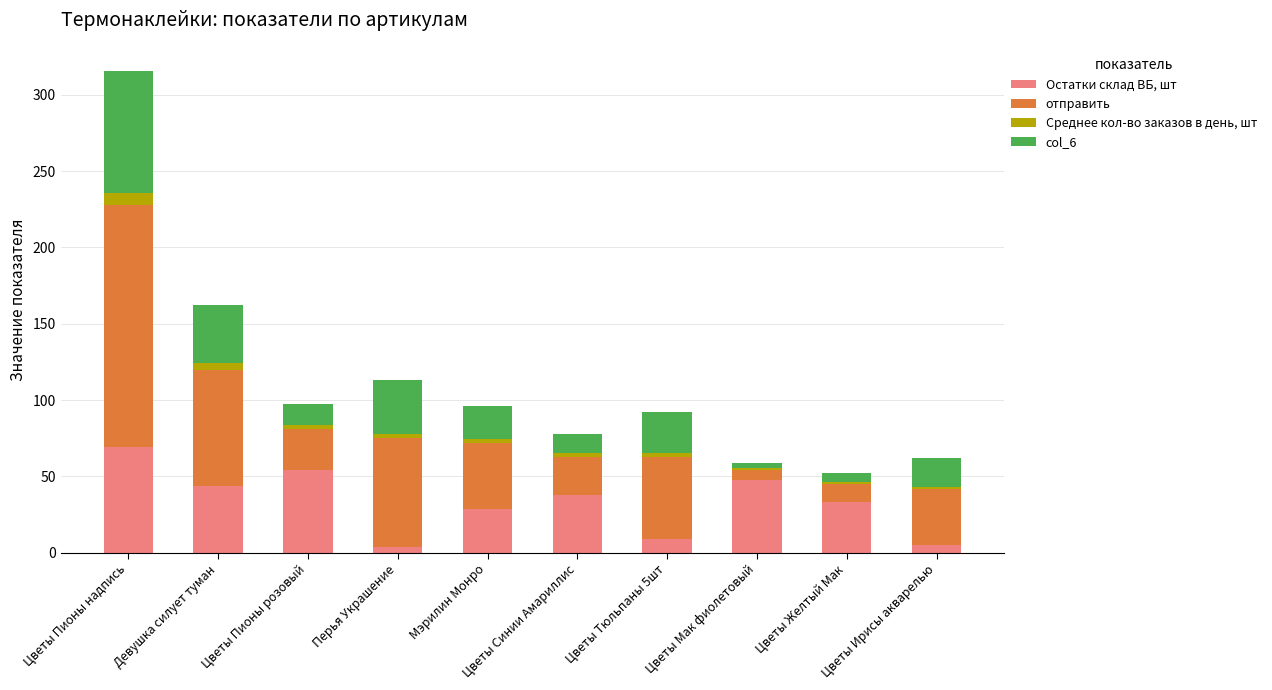

How many data points in Остатки склад ВБ, шт are less than 38?

5